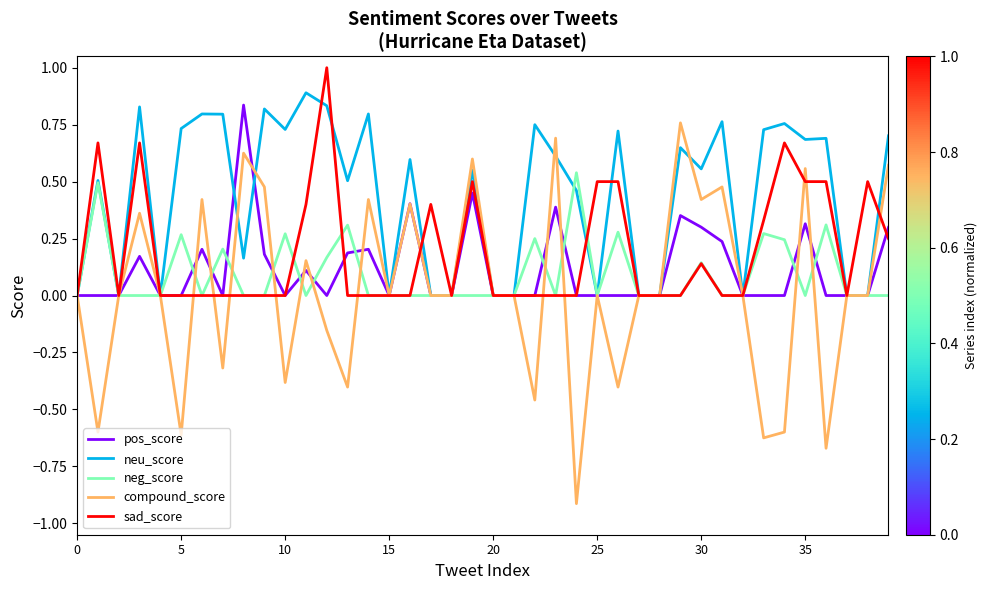

Which series has the largest range (max minus min)?

compound_score